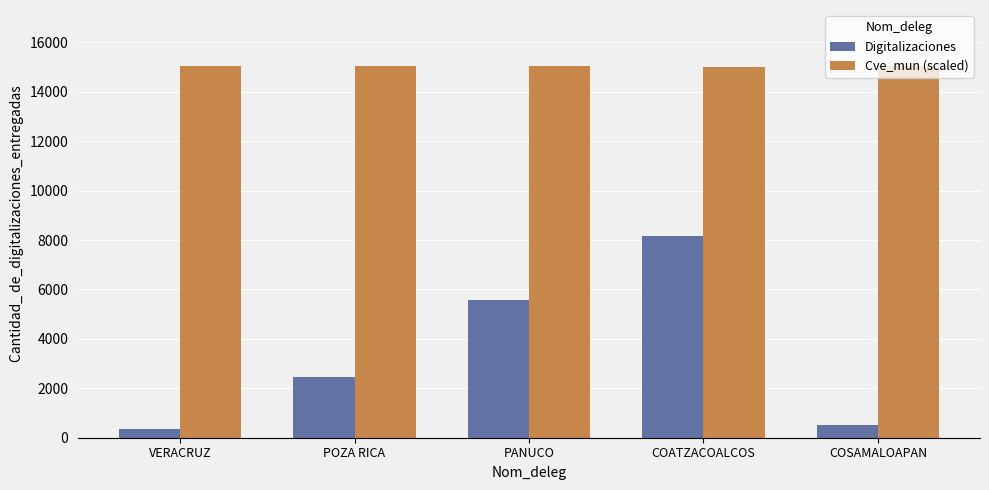

What value does the Digitalizaciones series have at COSAMALOAPAN?

520.0